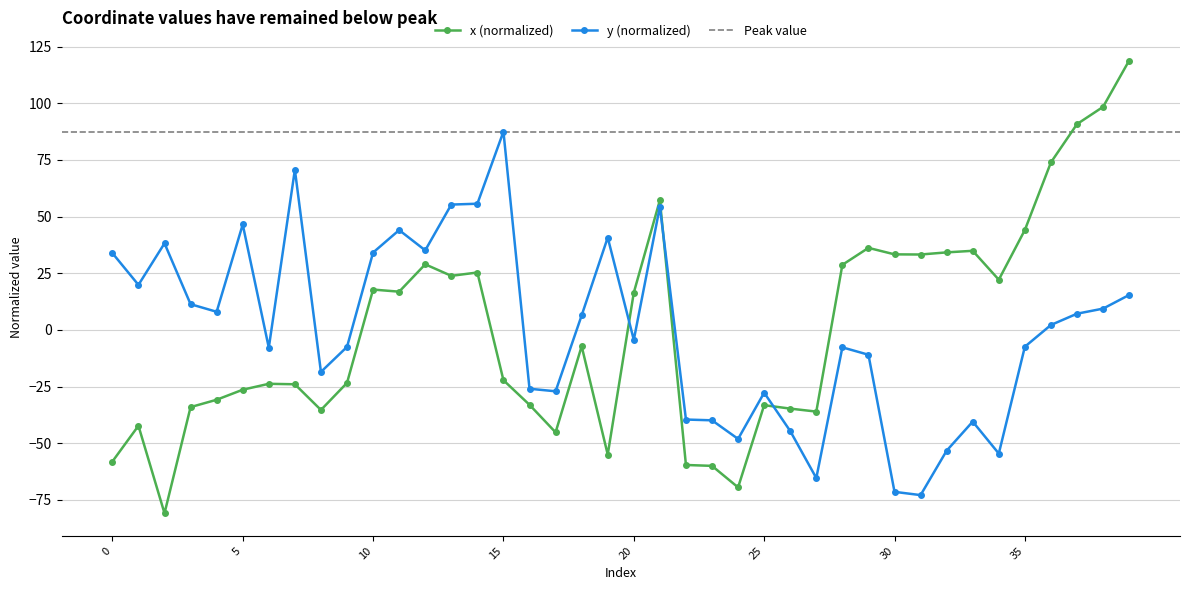

True or false: x and y intersect in this chart.

True